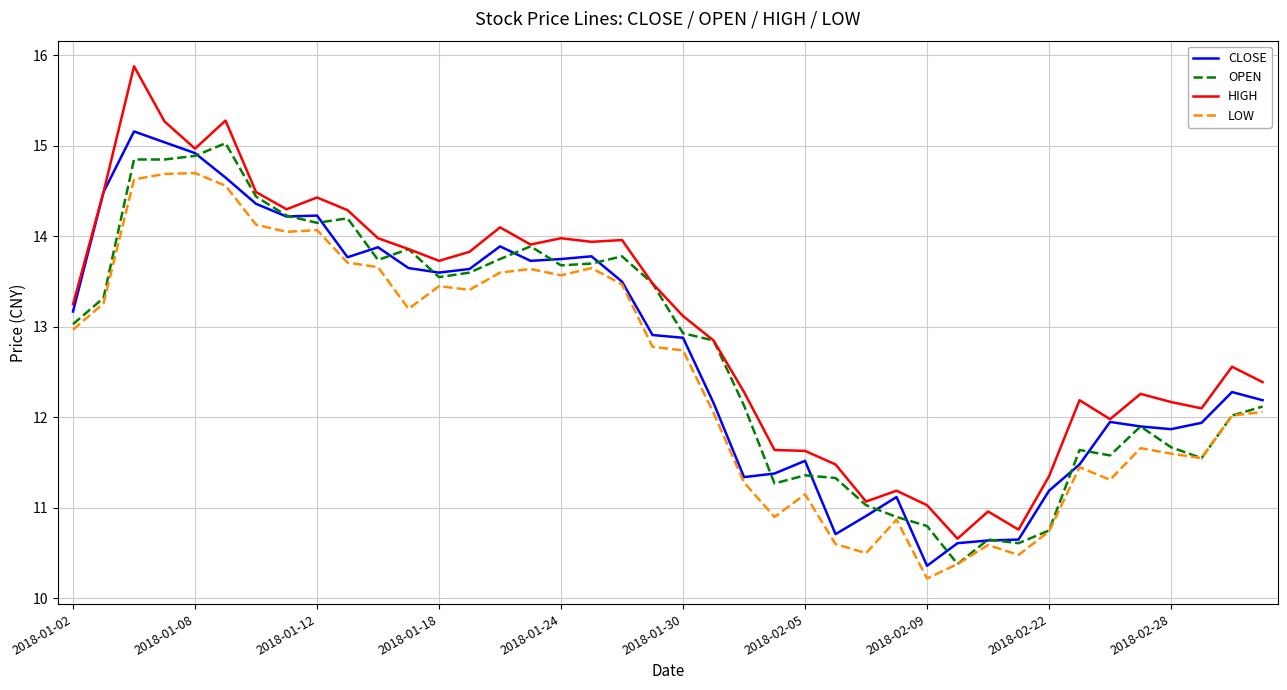

Which series has the largest total across all categories?

HIGH